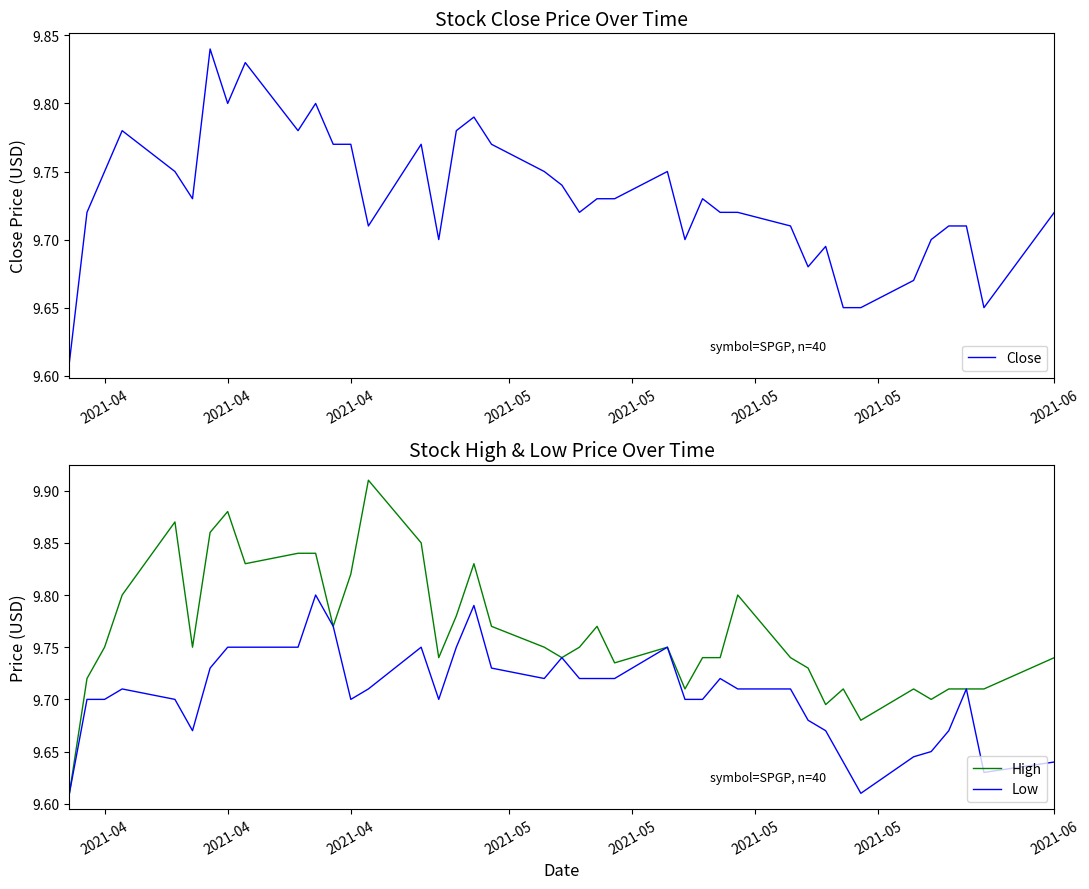

How many interior local valleys does the High series have?

10